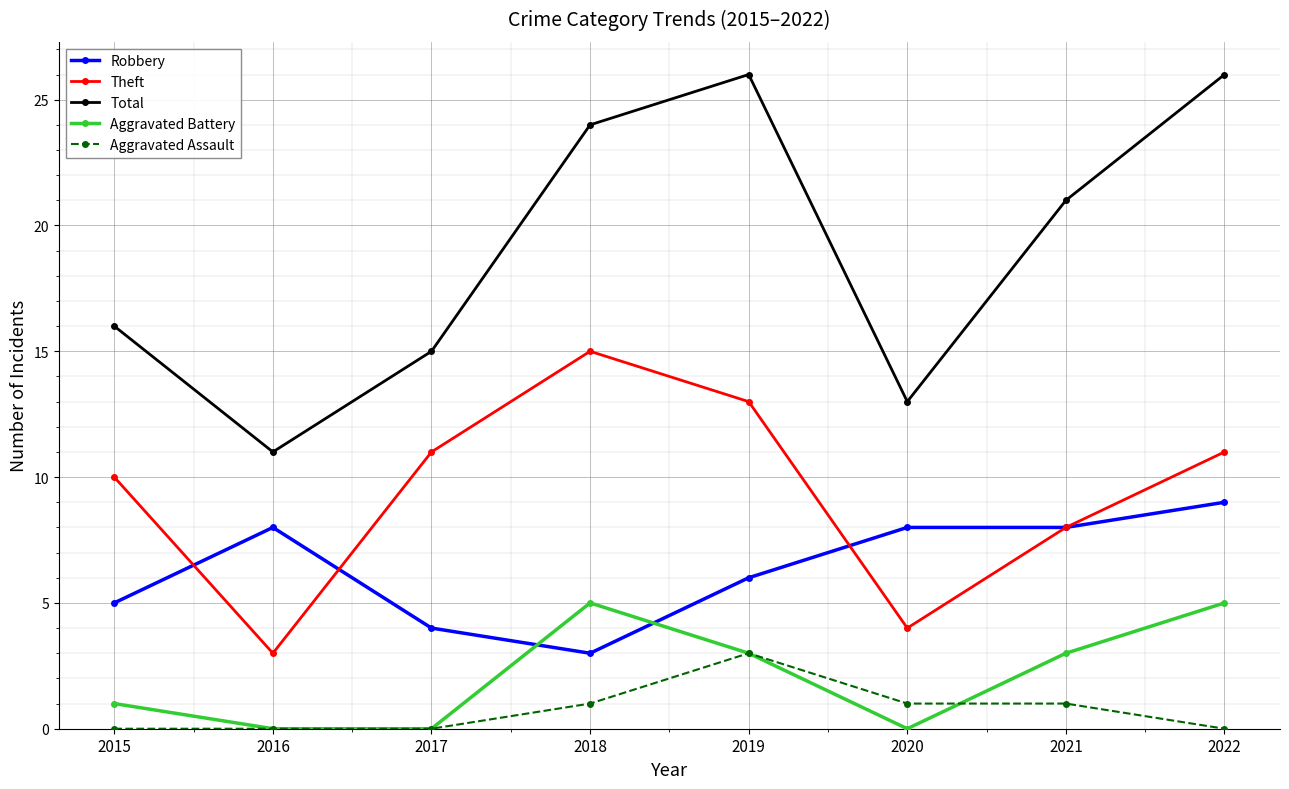

What is the spread (max minus min) of values at 2015?

16